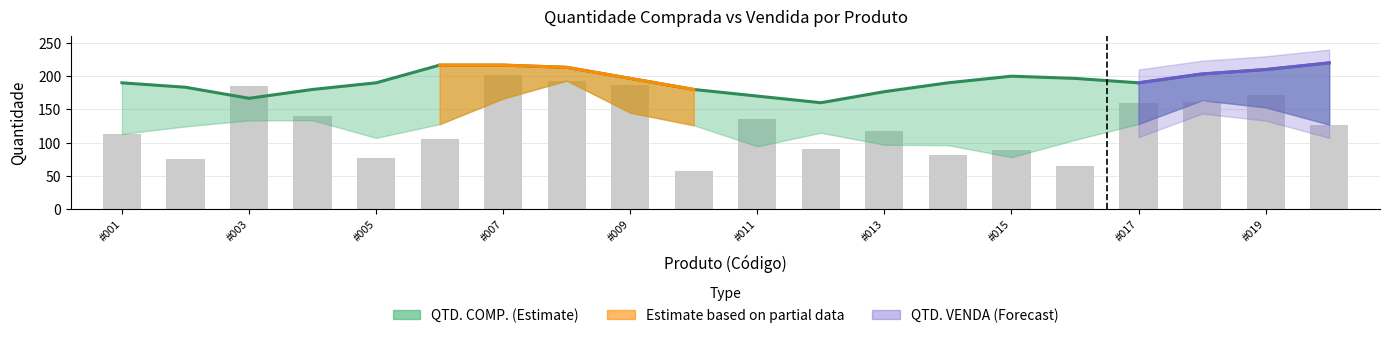

What is the sum of all values?

3850.0